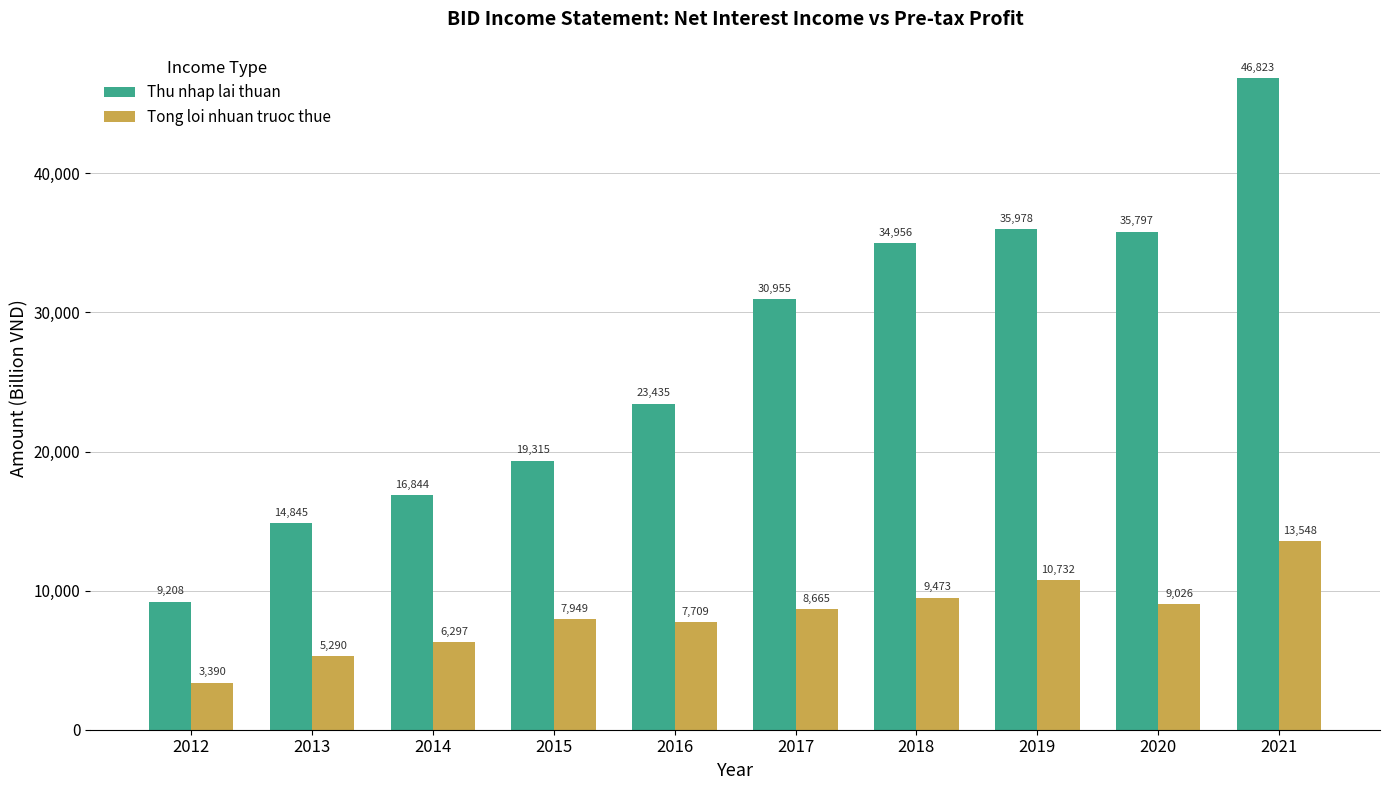

Is the value of Tong loi nhuan truoc thue at 2012 greater than the value of Thu nhap lai thuan at 2017?

No